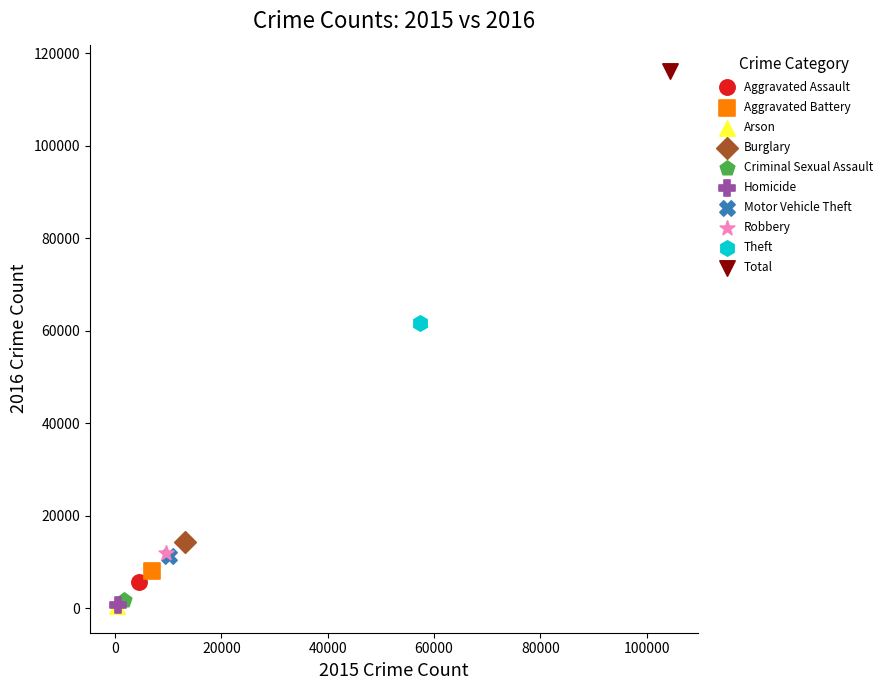

What are all the series names shown in the legend?

Aggravated Assault, Aggravated Battery, Arson, Burglary, Criminal Sexual Assault, Homicide, Motor Vehicle Theft, Robbery, Theft, Total